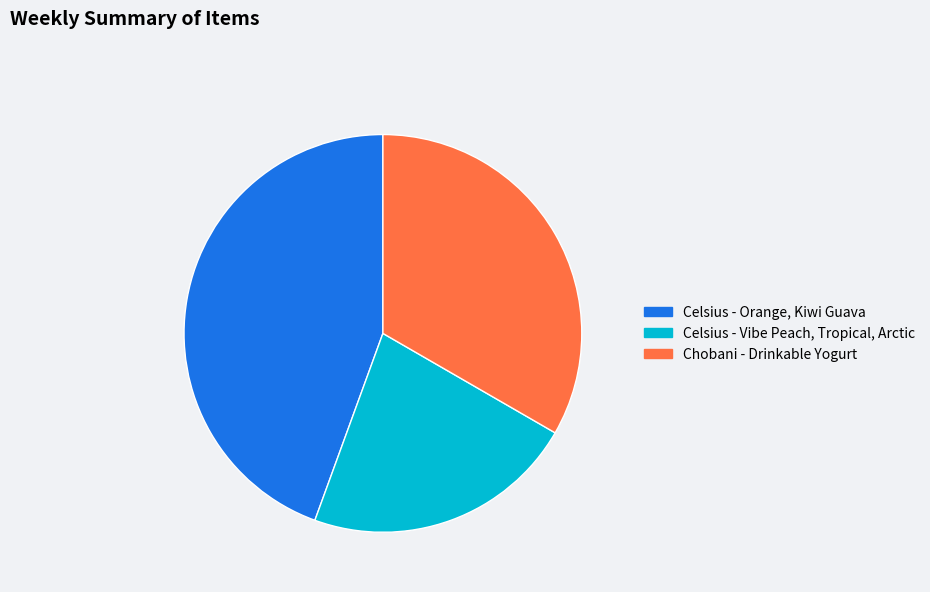

What is the largest slice in the pie chart?

Celsius - Orange, Kiwi Guava